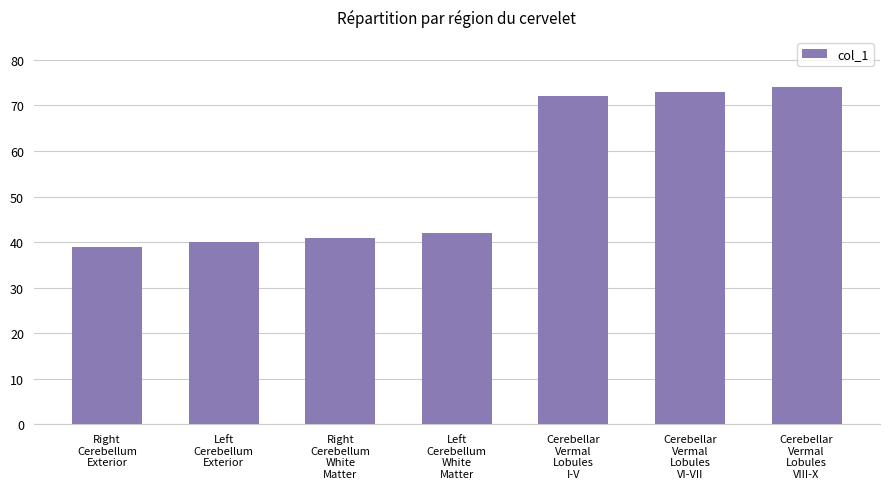

Reading left to right, extract all data points from this chart.

Right
Cerebellum
Exterior=39	Left
Cerebellum
Exterior=40	Right
Cerebellum
White
Matter=41	Left
Cerebellum
White
Matter=42	Cerebellar
Vermal
Lobules
I-V=72	Cerebellar
Vermal
Lobules
VI-VII=73	Cerebellar
Vermal
Lobules
VIII-X=74